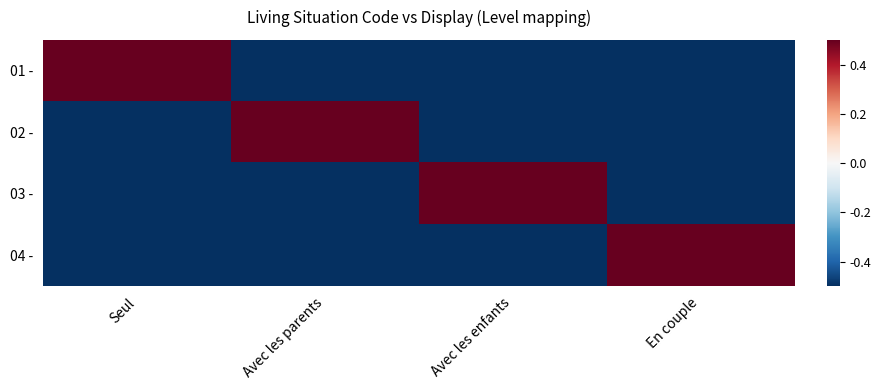

At which category is the sum across all series the highest?

Seul